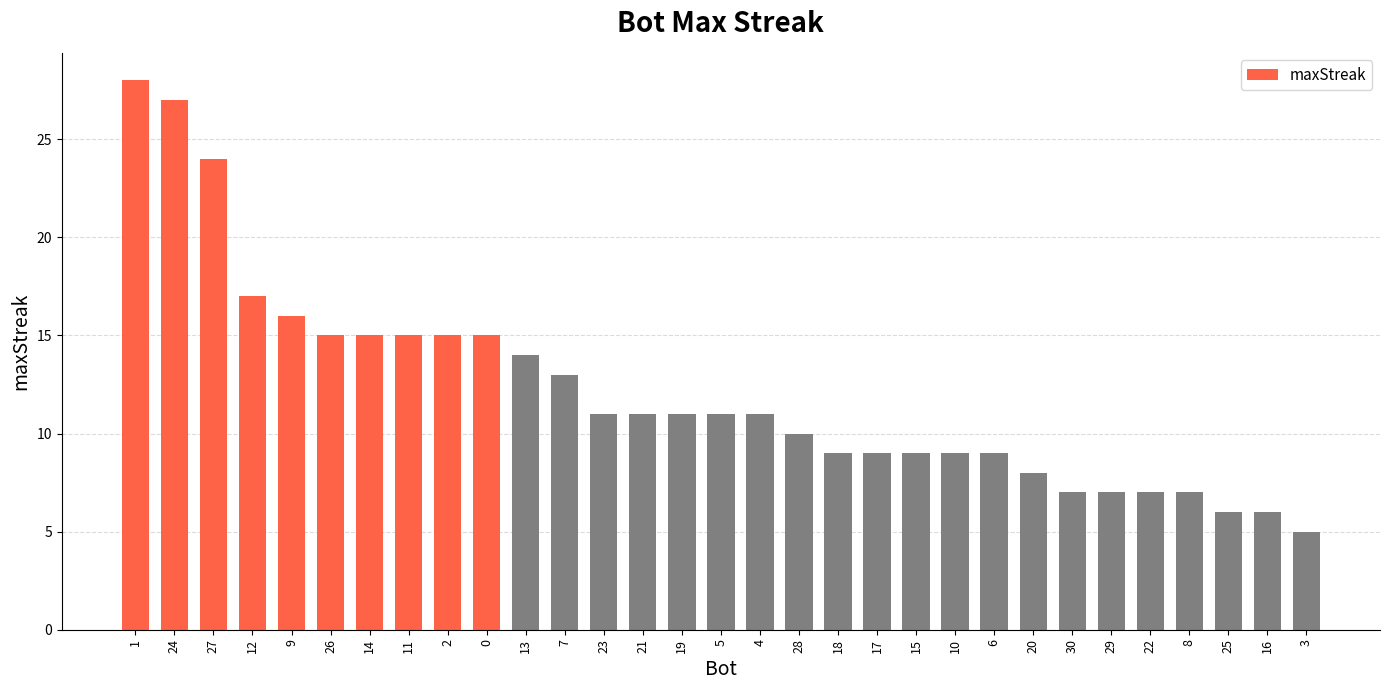

What is the maximum value shown in the chart?

28